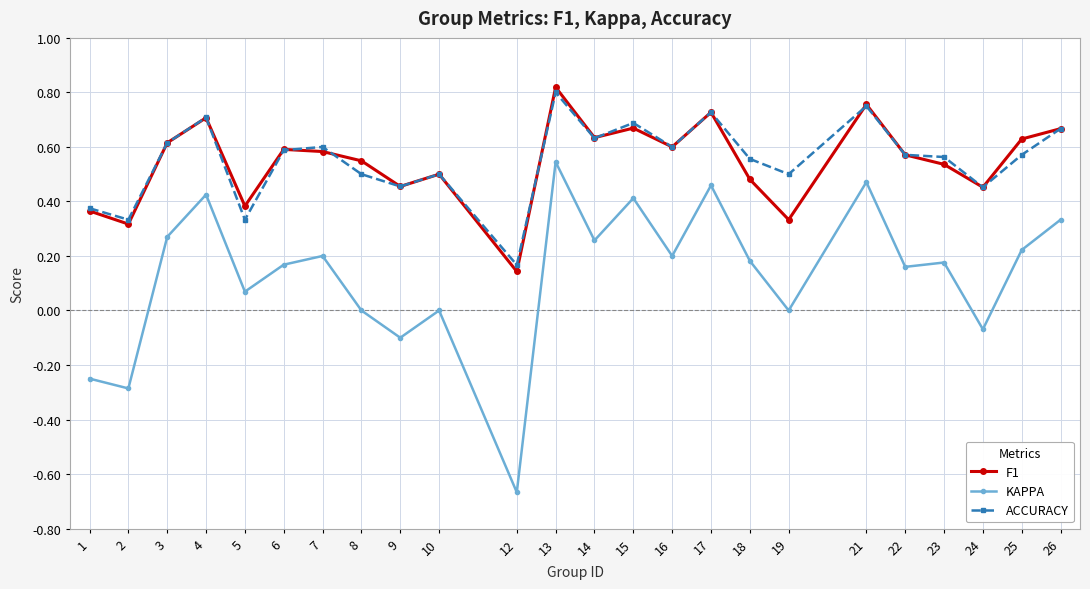

True or false: KAPPA has more than 2 points higher than both neighbors.

True